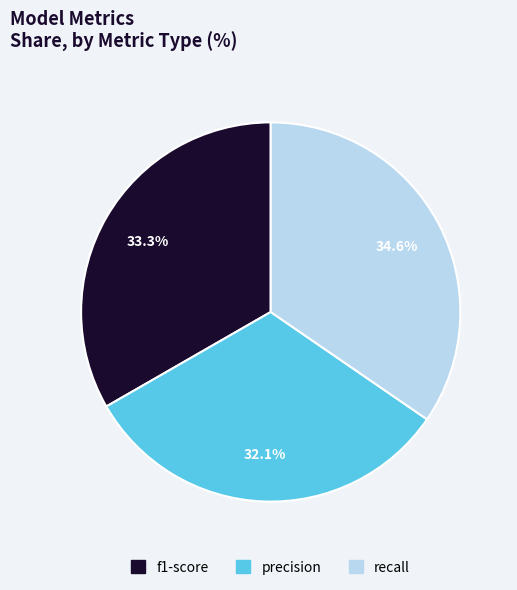

Is there any slice that represents more than half of the pie?

No